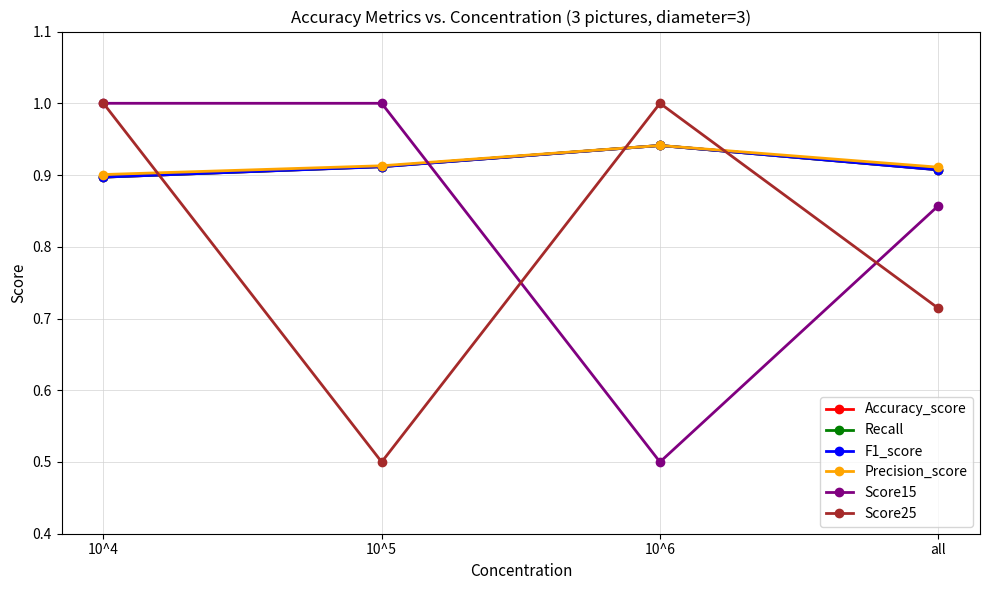

Reading right to left, transcribe all the data shown in this chart.

Accuracy_score: 0.9	0.9	0.9	0.9
Recall: 0.9	0.9	0.9	0.9
F1_score: 0.9	0.9	0.9	0.9
Precision_score: 0.9	0.9	0.9	0.9
Score15: 0.9	0.5	1.0	1.0
Score25: 0.7	1.0	0.5	1.0